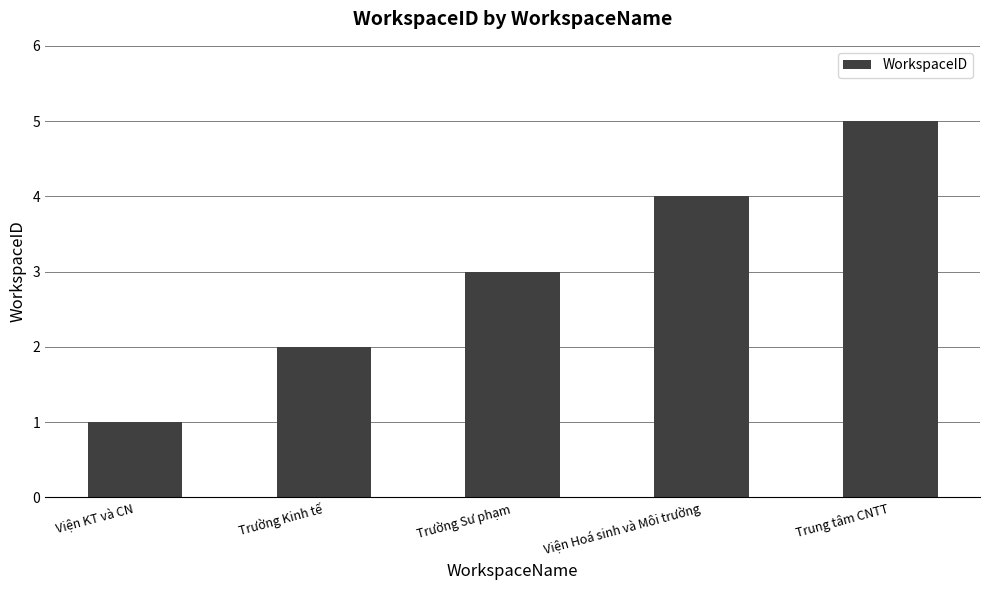

List the labels in order of value, smallest first.

Viện KT và CN, Trường Kinh tế, Trường Sư phạm, Viện Hoá sinh và Môi trường, Trung tâm CNTT